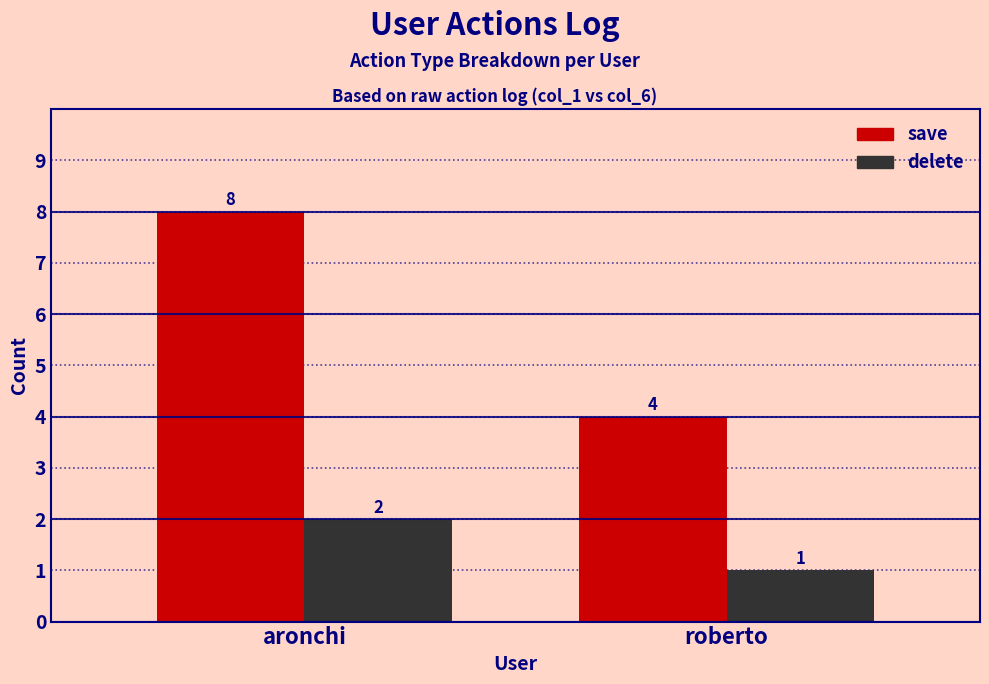

How many series are shown in this chart?

2